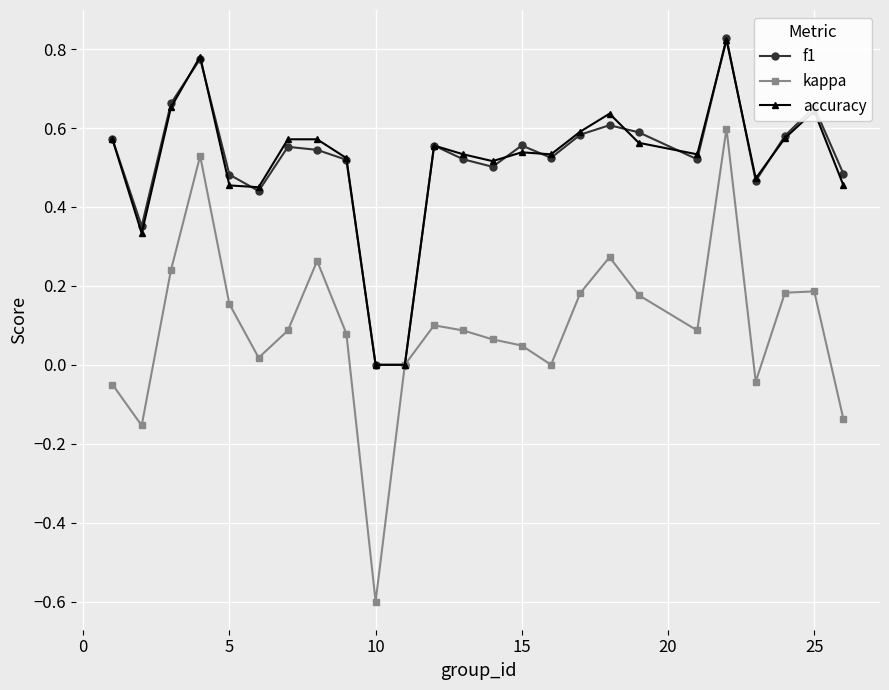

Which series has the widest spread of values?

kappa